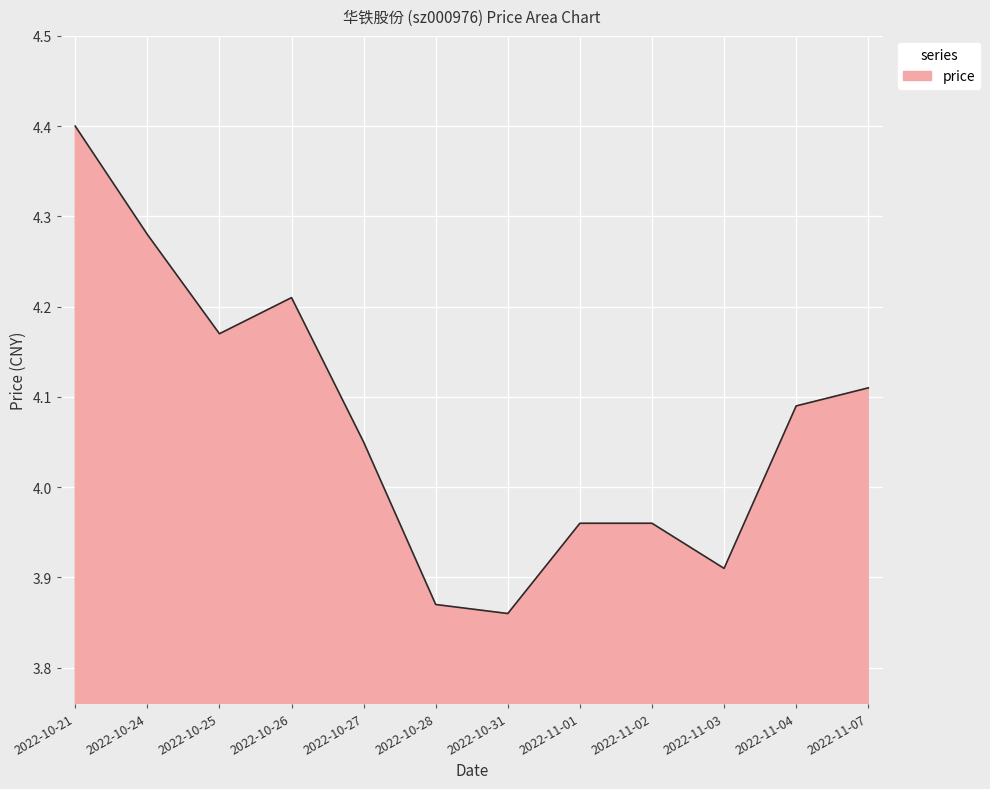

Does the chart display data point markers on the line(s)?

No